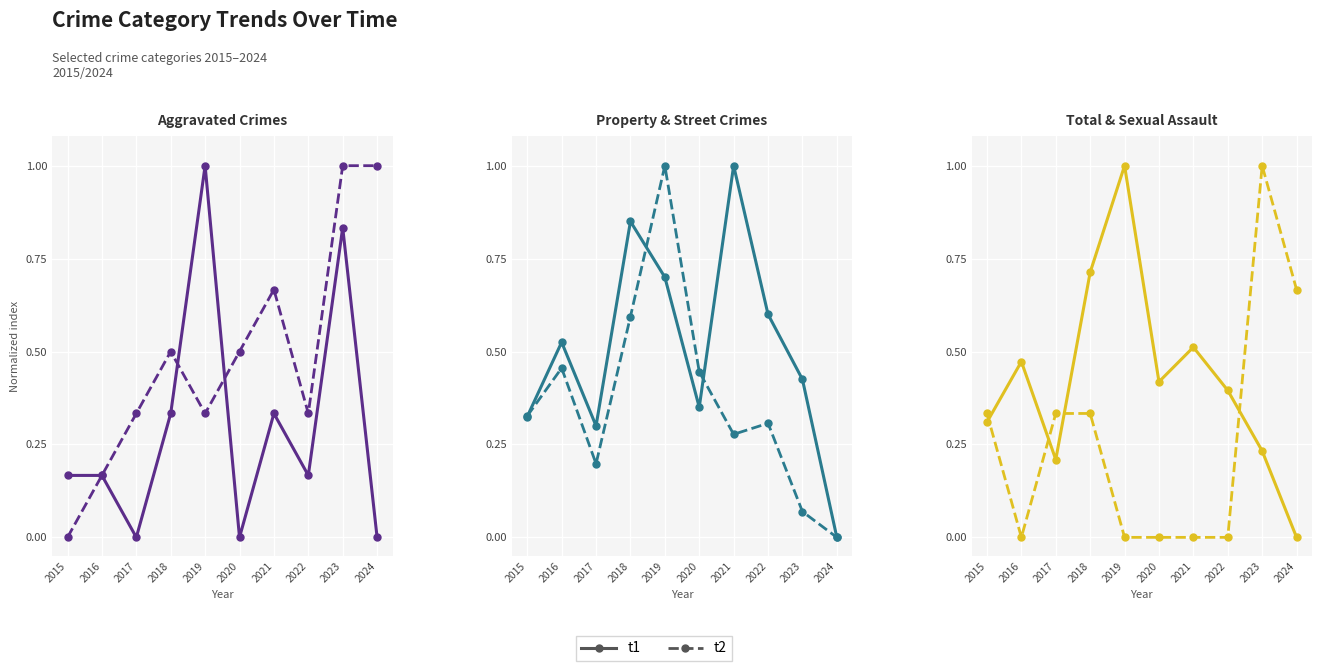

Where is the first local minimum for Criminal Sexual Assault?

2016